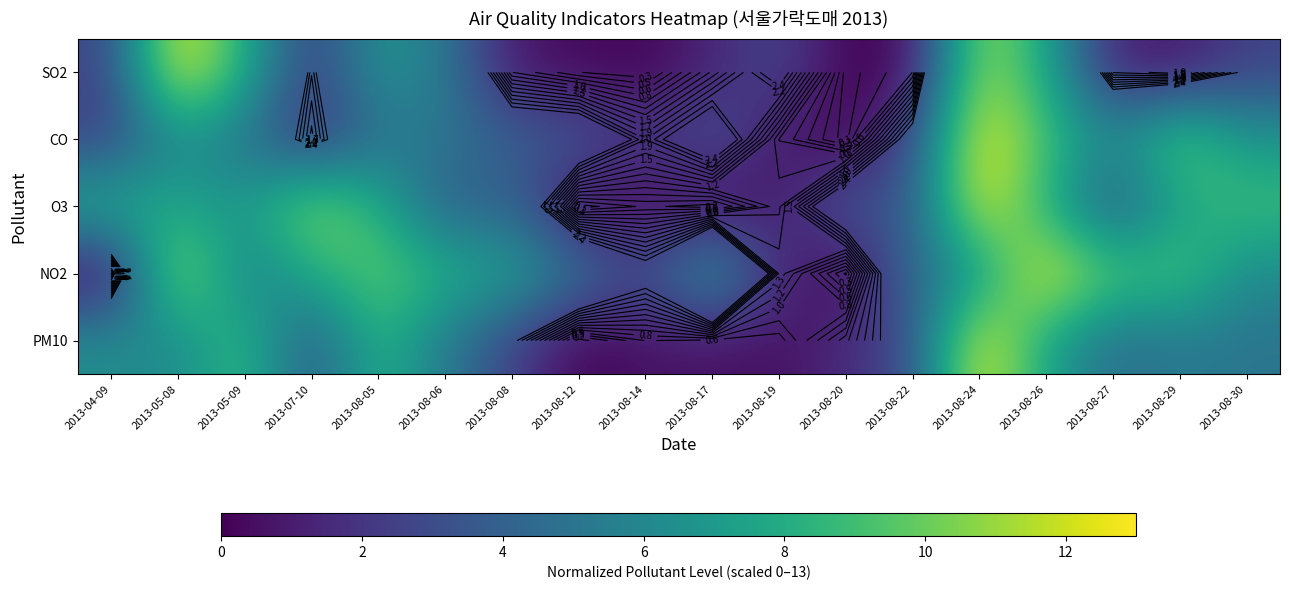

The value of NO2 at 2013-07-10 is 13.0. True or false?

False